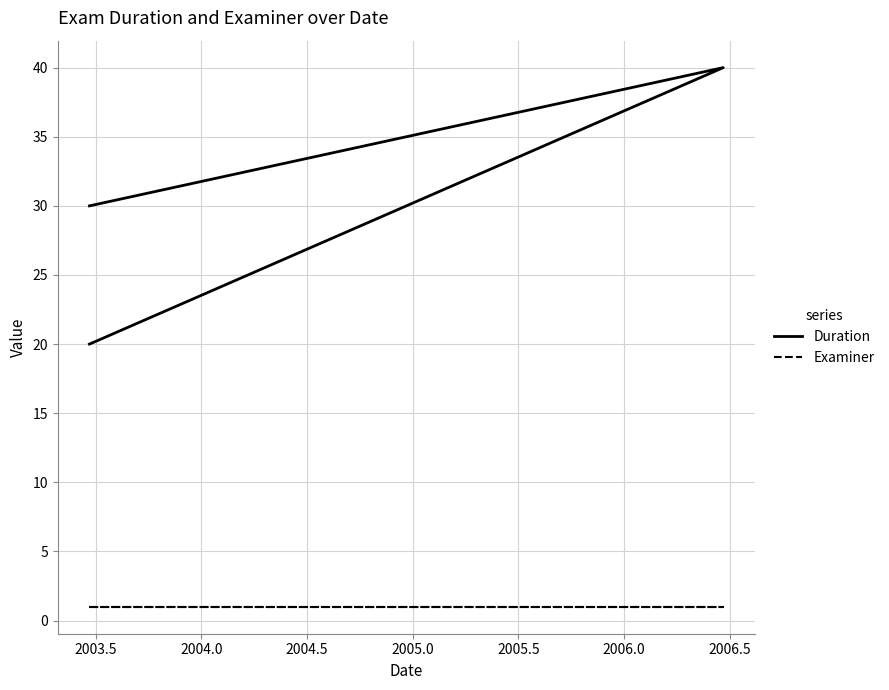

What is the label of the 3rd point from the right?

2003.5